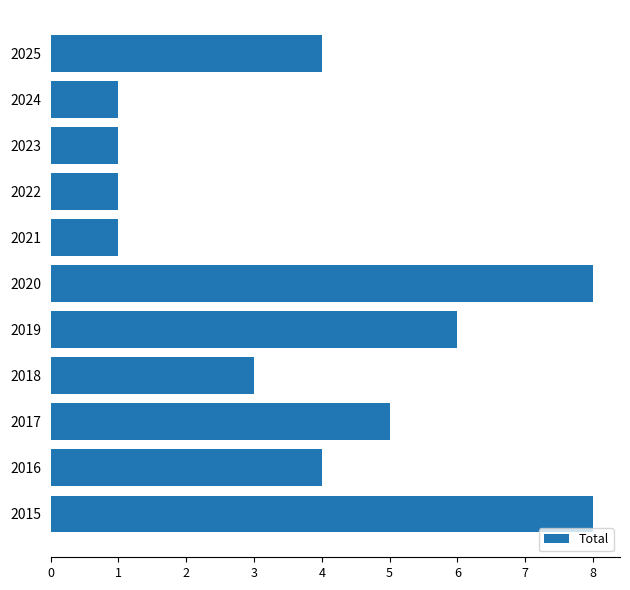

Between 2018 and 2017, which is larger?

2017